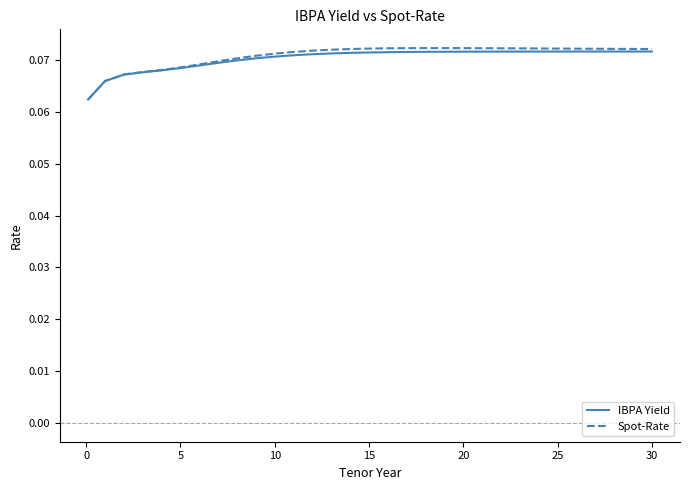

Which series has the largest range (max minus min)?

Spot-Rate